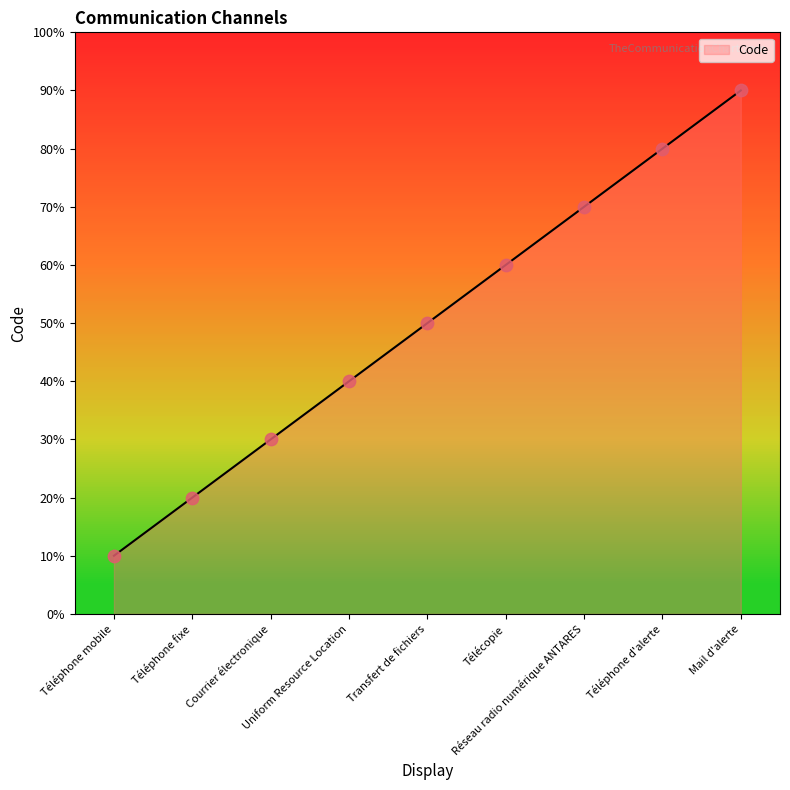

Between Uniform Resource Location and Téléphone d'alerte, which is larger?

Téléphone d'alerte